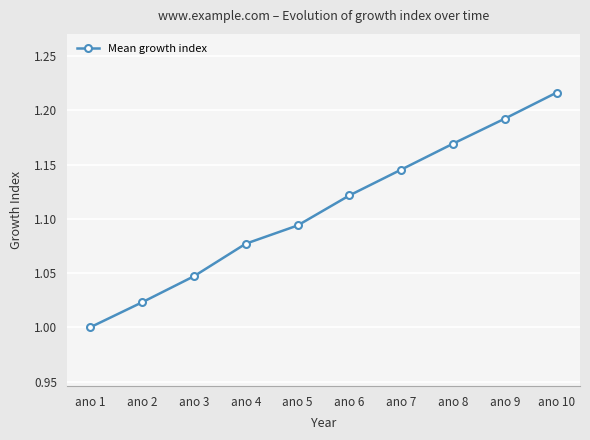

Which label corresponds to the largest value in the chart?

ano 10